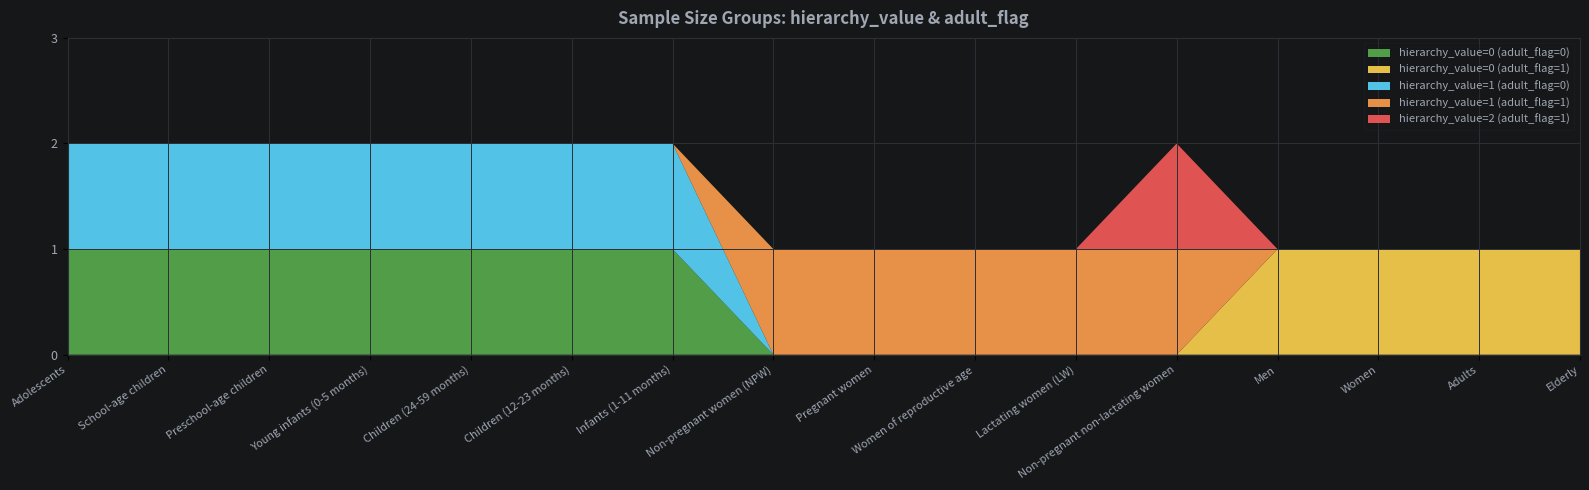

Reading right to left, extract all data points from this chart.

hierarchy_value=0 (adult_flag=0): Elderly=0	Adults=0	Women=0	Men=0	Non-pregnant non-lactating women=0	Lactating women (LW)=0	Women of reproductive age=0	Pregnant women=0	Non-pregnant women (NPW)=0	Infants (1-11 months)=1	Children (12-23 months)=1	Children (24-59 months)=1	Young infants (0-5 months)=1	Preschool-age children=1	School-age children=1	Adolescents=1
hierarchy_value=0 (adult_flag=1): Elderly=1	Adults=1	Women=1	Men=1	Non-pregnant non-lactating women=0	Lactating women (LW)=0	Women of reproductive age=0	Pregnant women=0	Non-pregnant women (NPW)=0	Infants (1-11 months)=0	Children (12-23 months)=0	Children (24-59 months)=0	Young infants (0-5 months)=0	Preschool-age children=0	School-age children=0	Adolescents=0
hierarchy_value=1 (adult_flag=0): Elderly=0	Adults=0	Women=0	Men=0	Non-pregnant non-lactating women=0	Lactating women (LW)=0	Women of reproductive age=0	Pregnant women=0	Non-pregnant women (NPW)=0	Infants (1-11 months)=1	Children (12-23 months)=1	Children (24-59 months)=1	Young infants (0-5 months)=1	Preschool-age children=1	School-age children=1	Adolescents=1
hierarchy_value=1 (adult_flag=1): Elderly=0	Adults=0	Women=0	Men=0	Non-pregnant non-lactating women=1	Lactating women (LW)=1	Women of reproductive age=1	Pregnant women=1	Non-pregnant women (NPW)=1	Infants (1-11 months)=0	Children (12-23 months)=0	Children (24-59 months)=0	Young infants (0-5 months)=0	Preschool-age children=0	School-age children=0	Adolescents=0
hierarchy_value=2 (adult_flag=1): Elderly=0	Adults=0	Women=0	Men=0	Non-pregnant non-lactating women=1	Lactating women (LW)=0	Women of reproductive age=0	Pregnant women=0	Non-pregnant women (NPW)=0	Infants (1-11 months)=0	Children (12-23 months)=0	Children (24-59 months)=0	Young infants (0-5 months)=0	Preschool-age children=0	School-age children=0	Adolescents=0